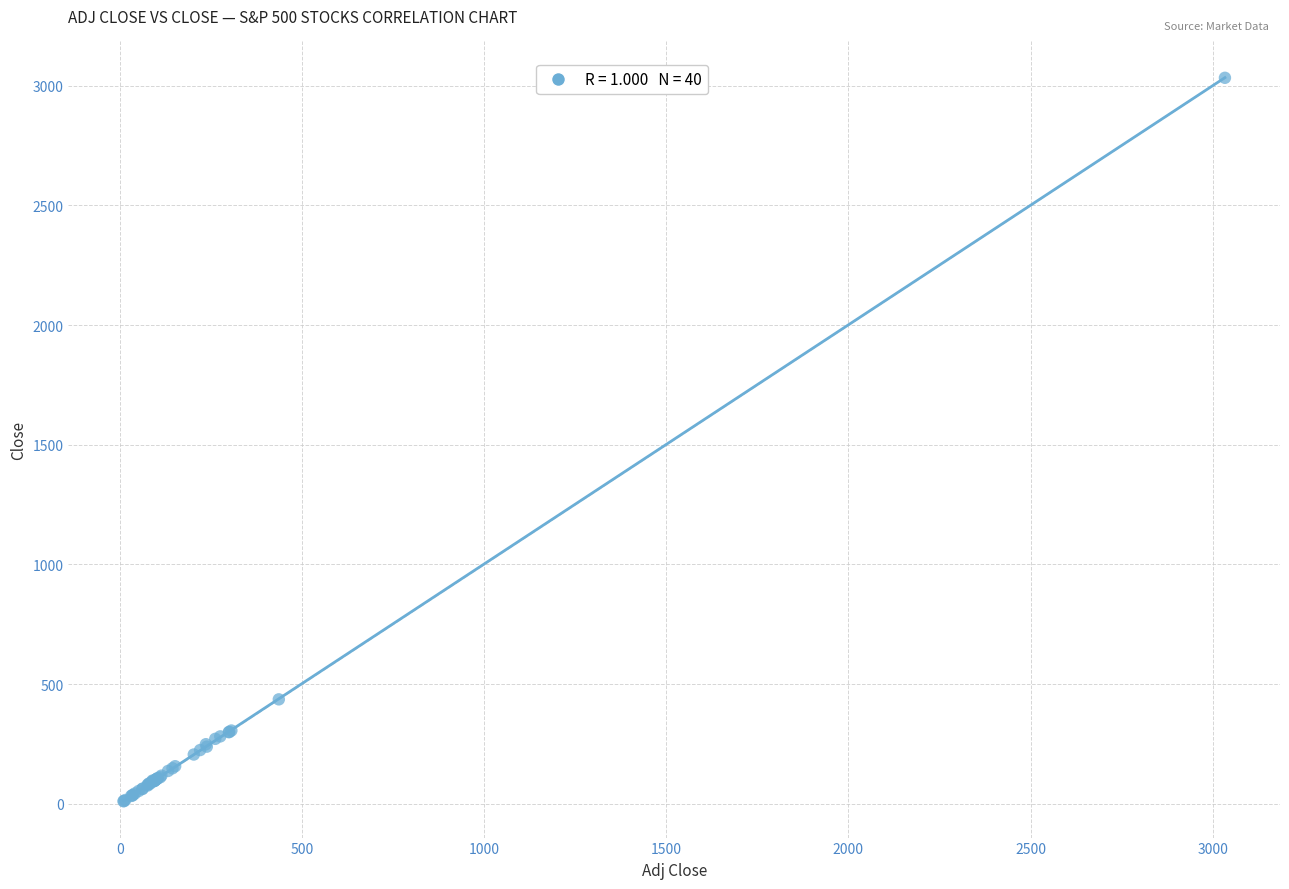

What Y value in the scatter plot is closest to 1522?

436.3